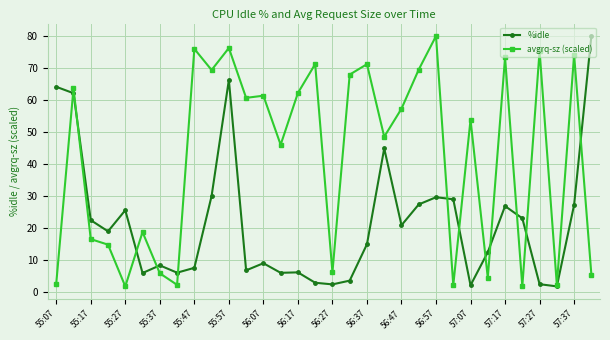

What is the smallest value displayed?

1.8